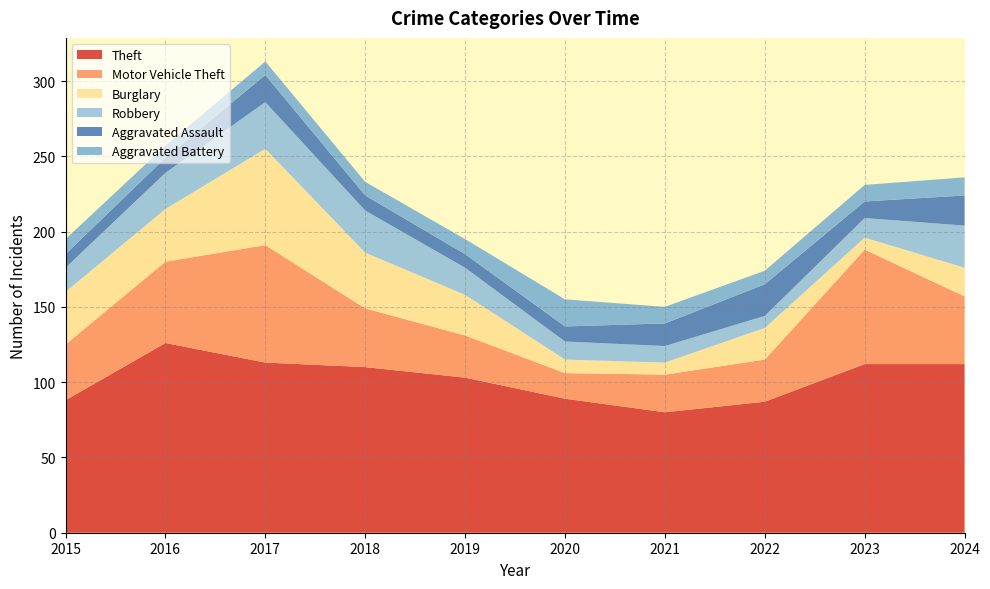

Reading left to right, extract all data points from this chart.

Theft: 88	126	113	110	103	89	80	87	112	112
Motor Vehicle Theft: 37	54	78	39	28	17	25	28	76	45
Burglary: 35	35	64	37	27	9	8	21	8	19
Robbery: 16	24	31	28	18	12	11	8	13	28
Aggravated Assault: 9	10	18	10	9	10	15	21	11	20
Aggravated Battery: 10	8	9	9	10	18	11	9	11	12